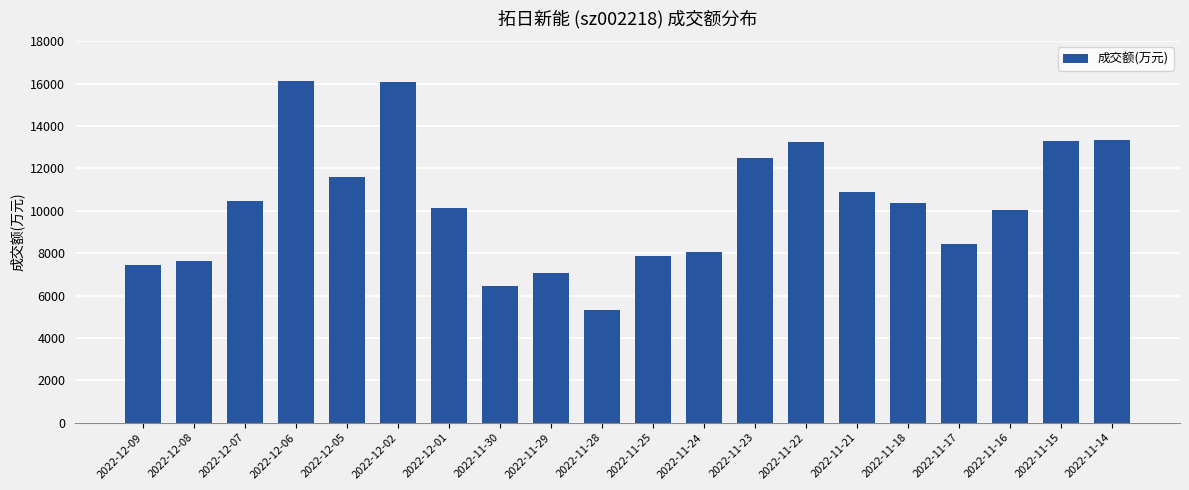

Does the chart contain any negative values?

No